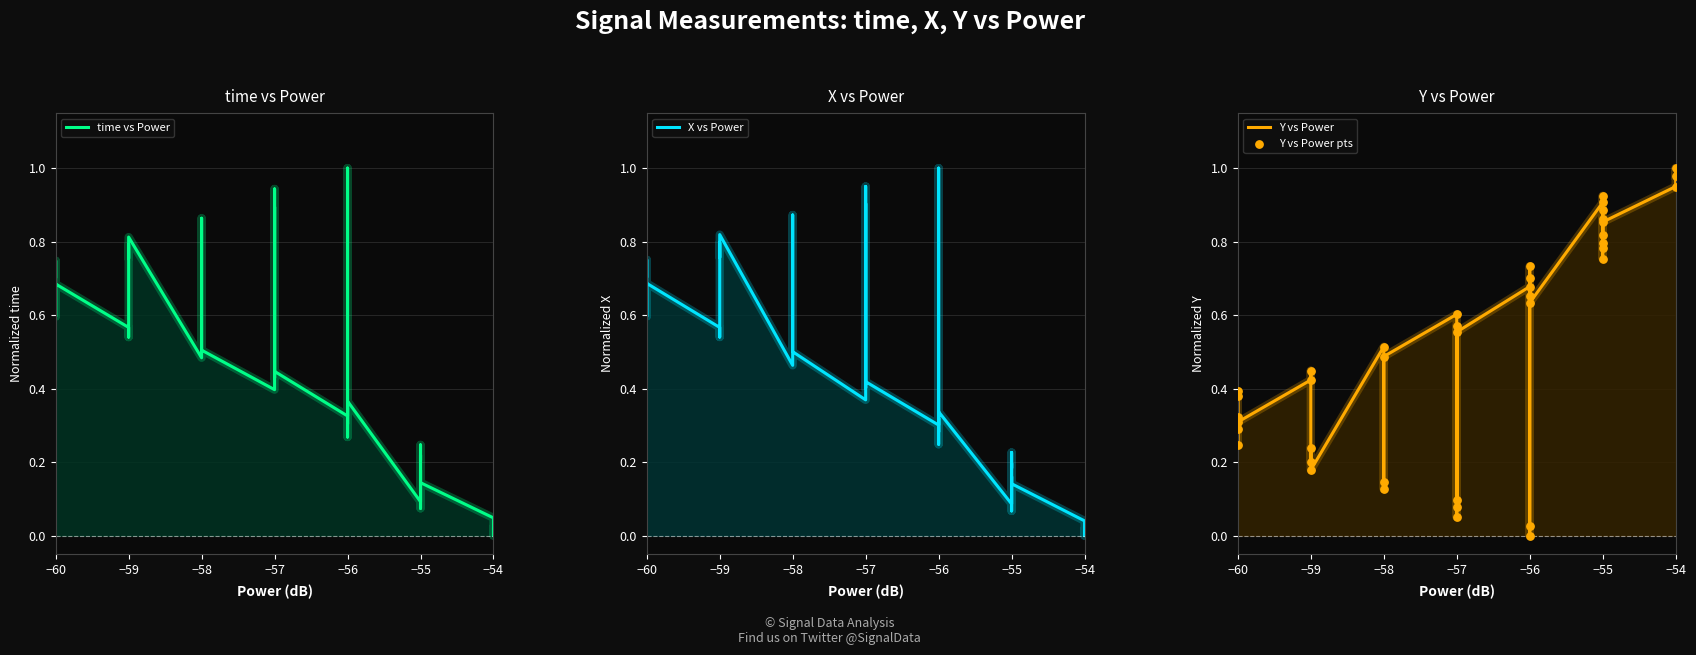

Is the value of Y vs Power pts at −57 greater than the value of time vs Power at −56?

Yes